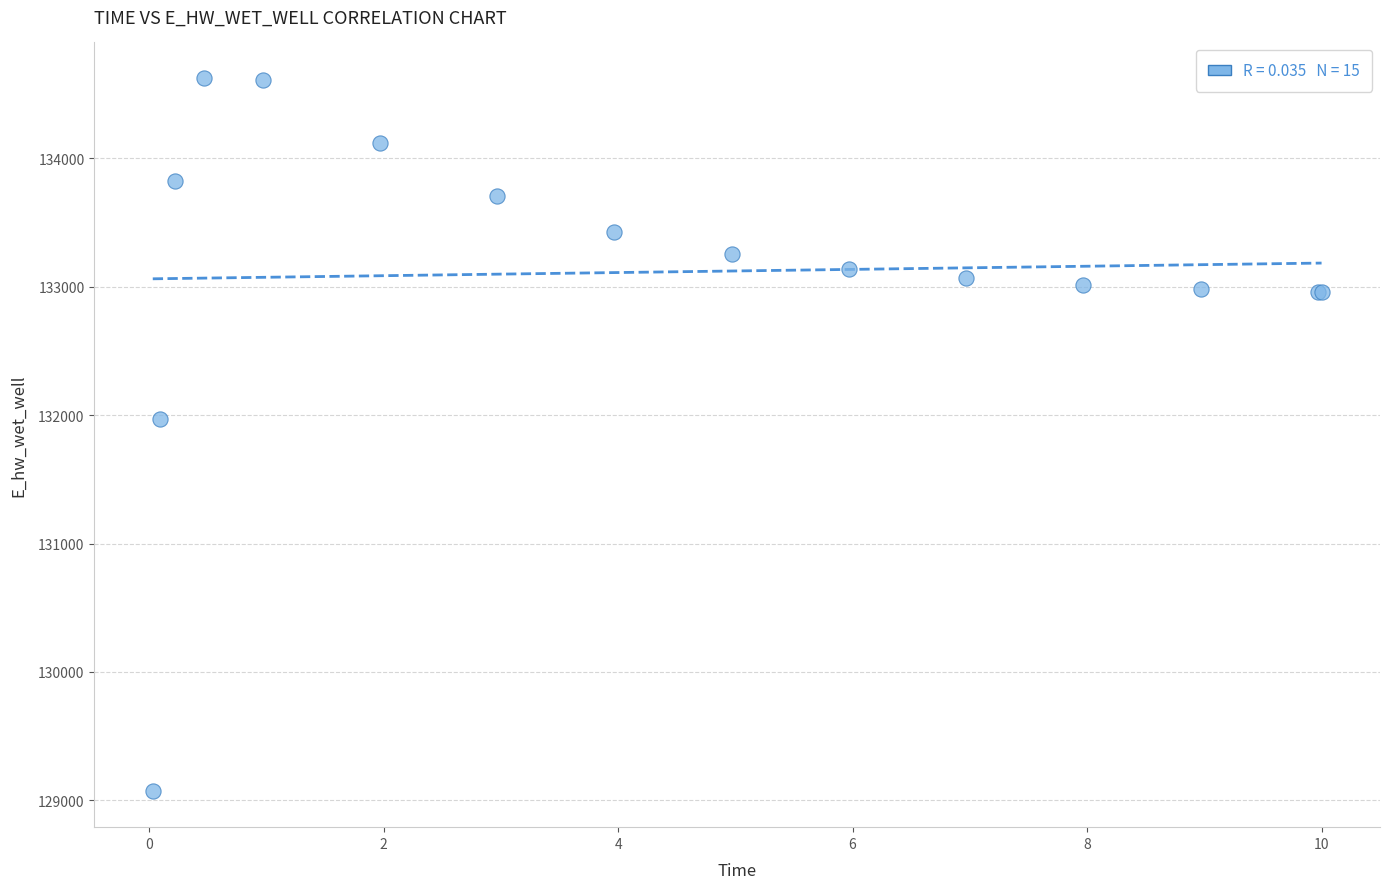

What Y value in the scatter plot is closest to 131847?

131967.8